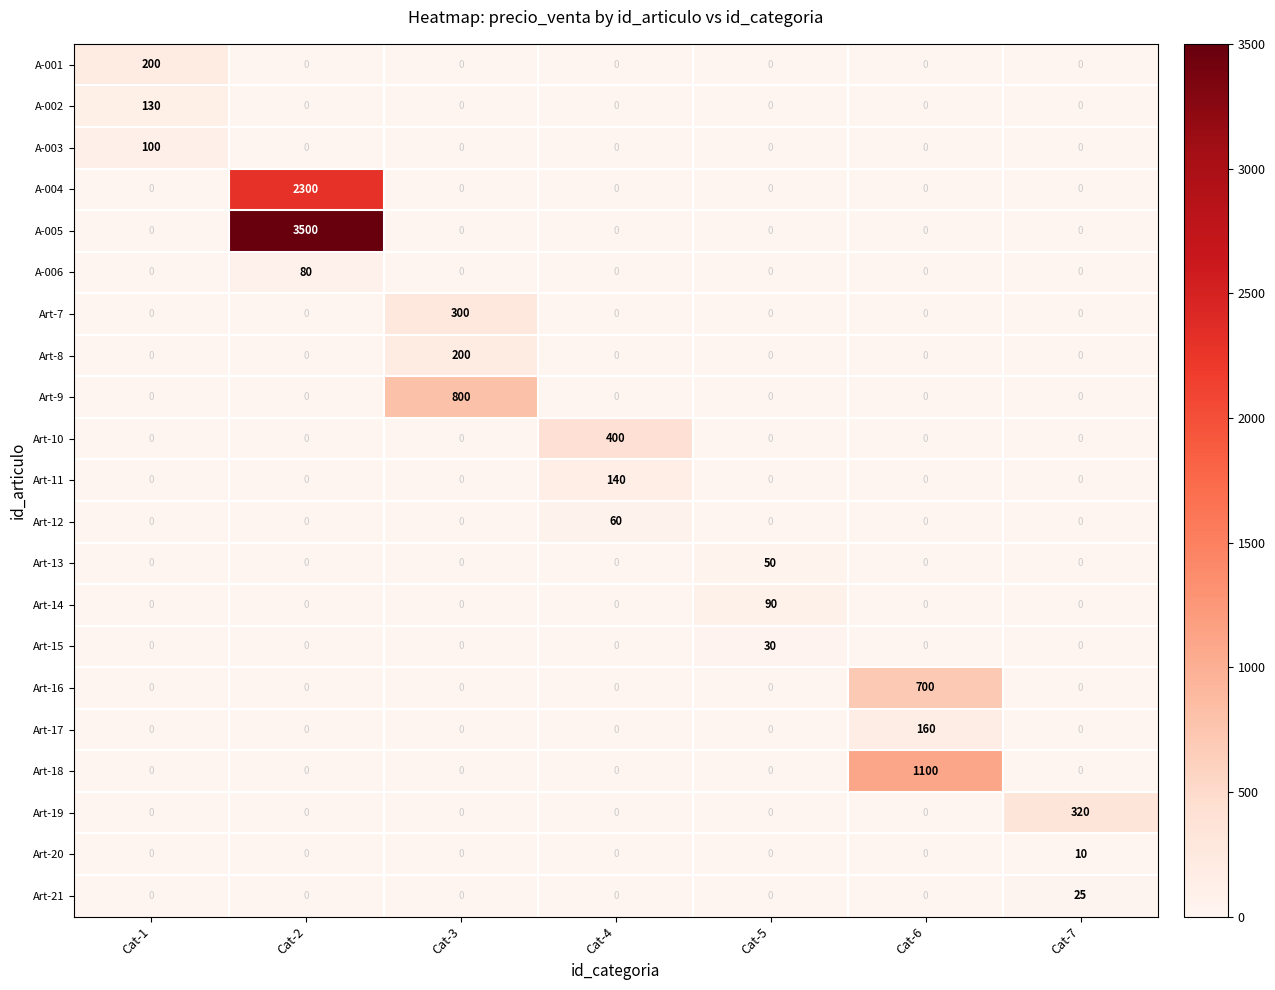

Which series has the largest total across all categories?

A-005